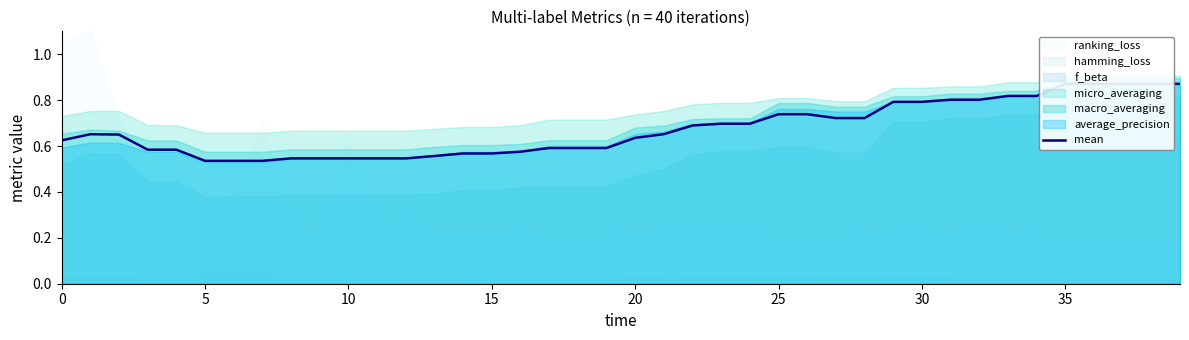

At which label is the value closest to 0?

5